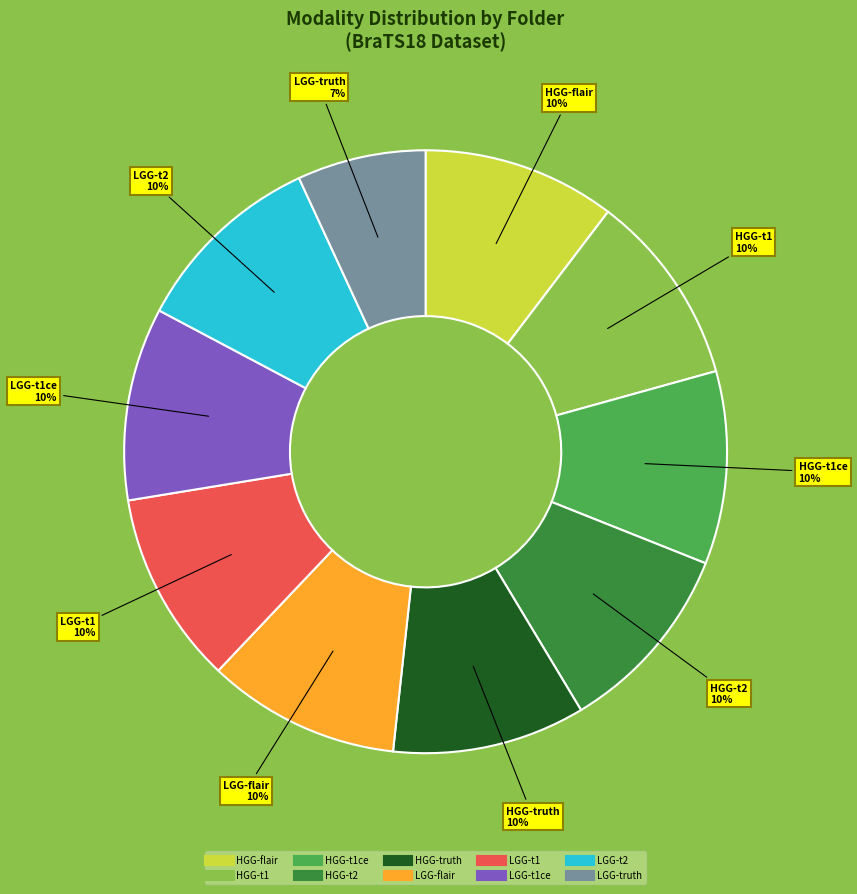

Does any single category account for the majority?

No